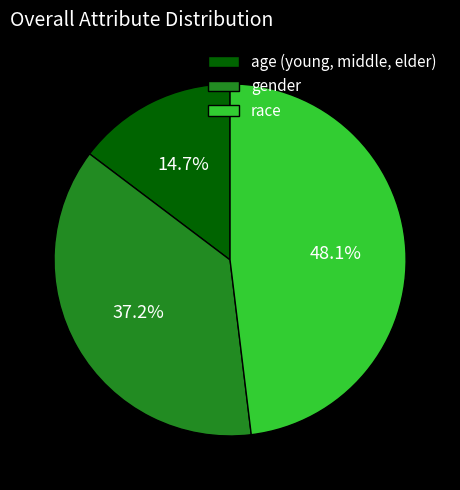

Between gender and age (young, middle, elder), which is larger?

gender